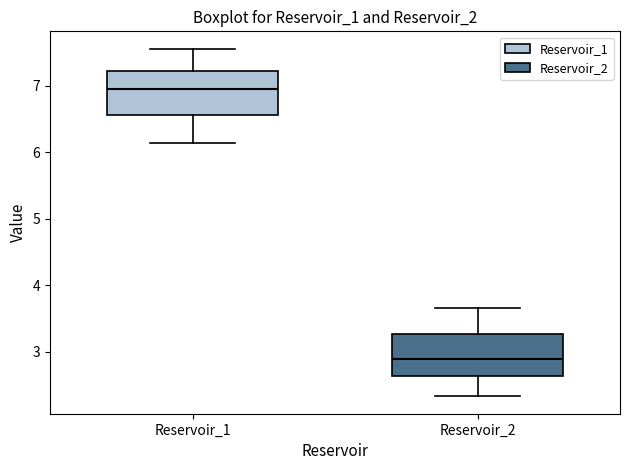

Which box has the lowest median line?

Reservoir_2